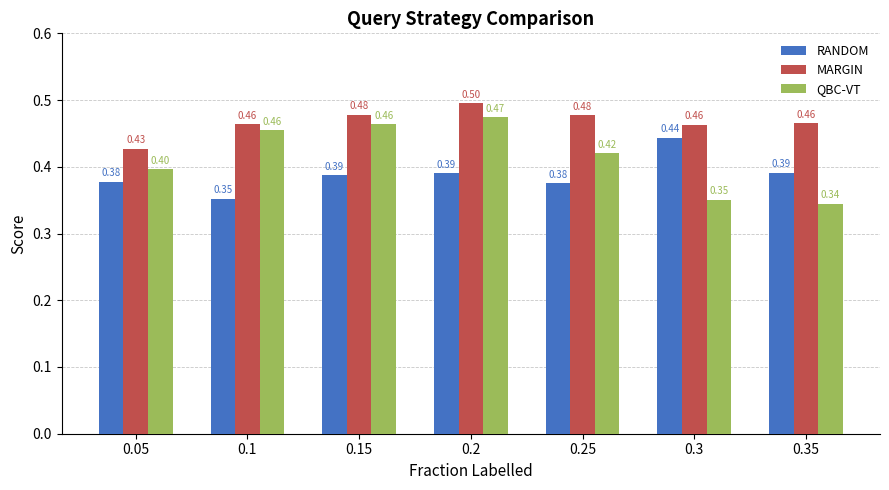

Is it true that MARGIN equals 0.5 at 0.3?

True